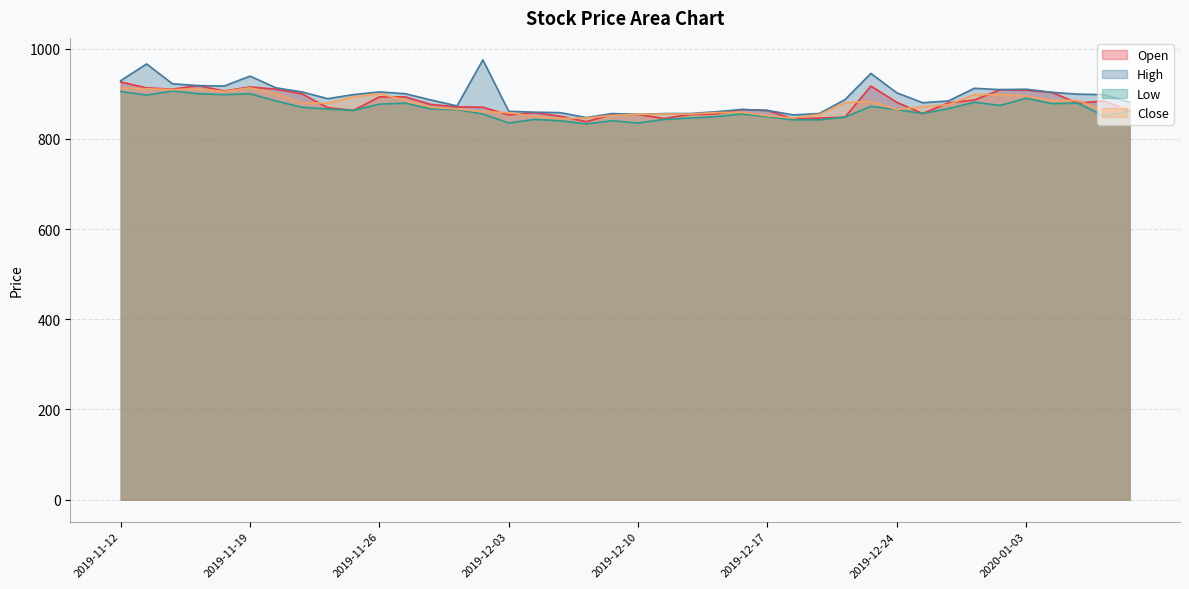

The value of Close at 2020-01-03 is 895. True or false?

True